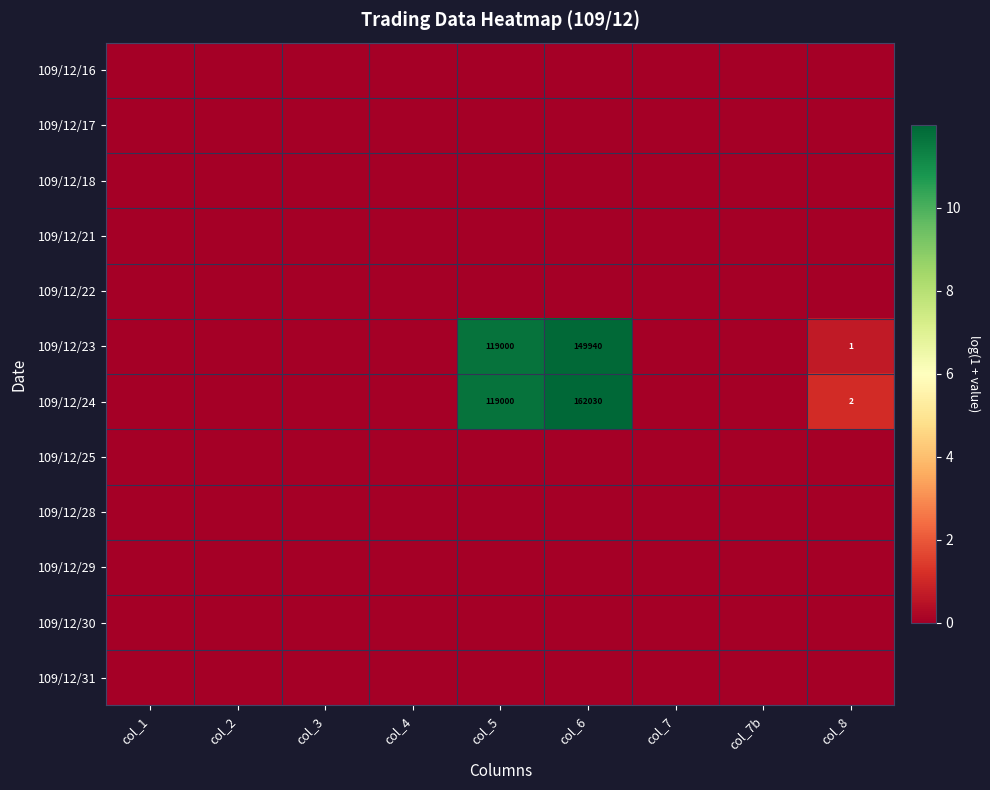

Is it true that 109/12/23 equals 2 at col_8?

False